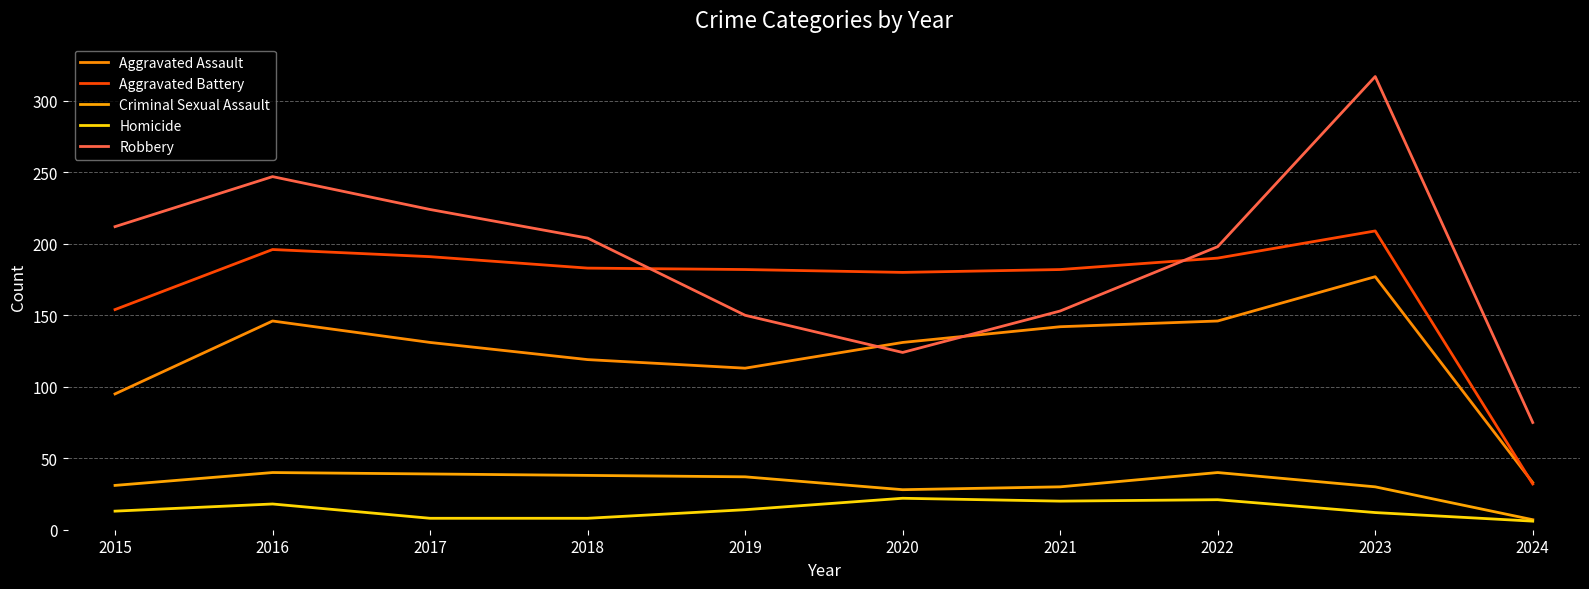

What is the total value across all series at 2022?

595